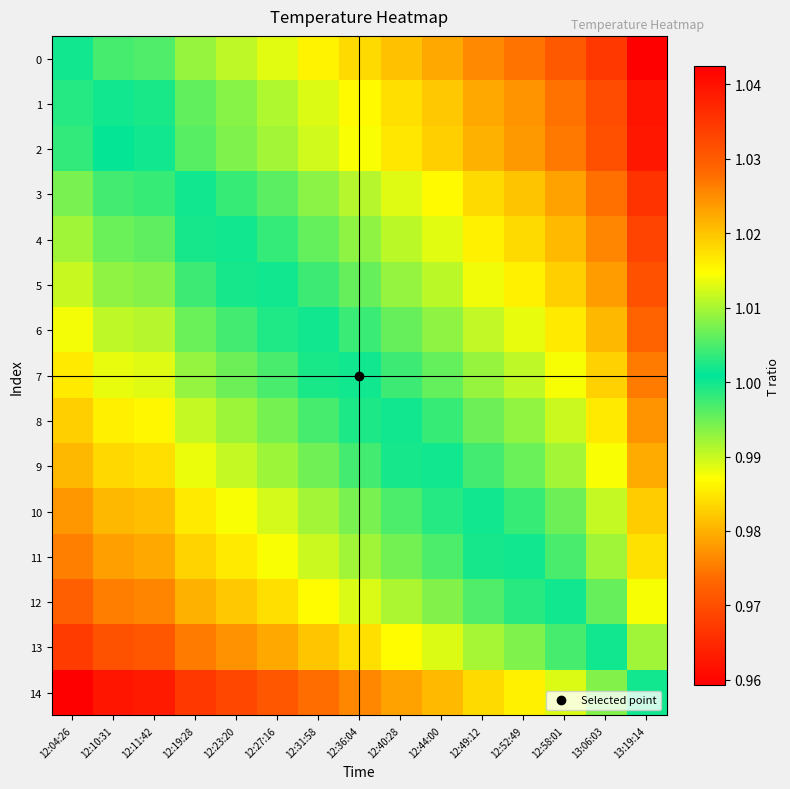

At which category is the sum across all series the highest?

12:04:26